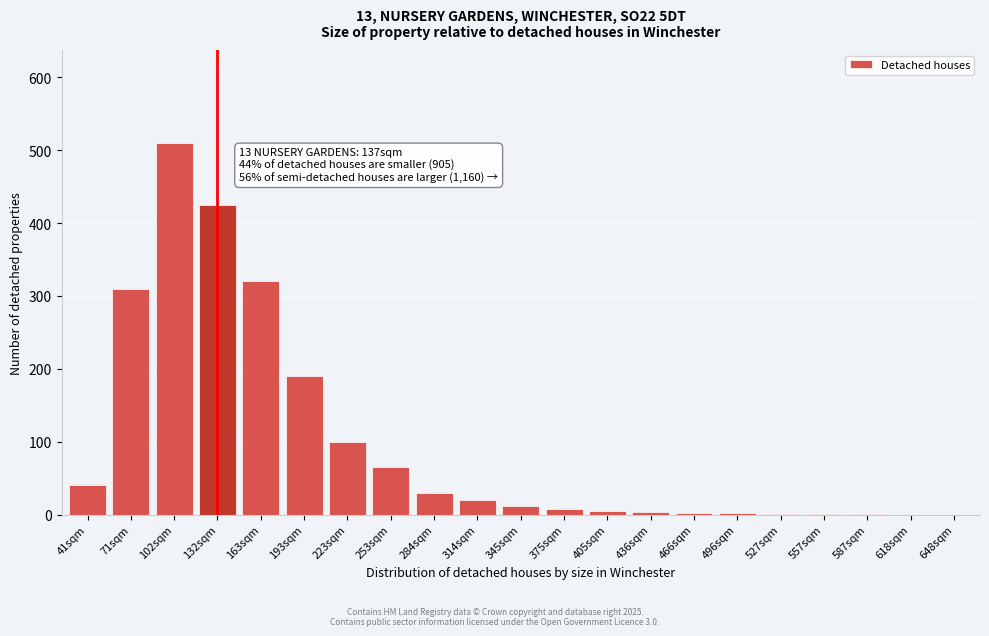

What is the sum of all values?

2045